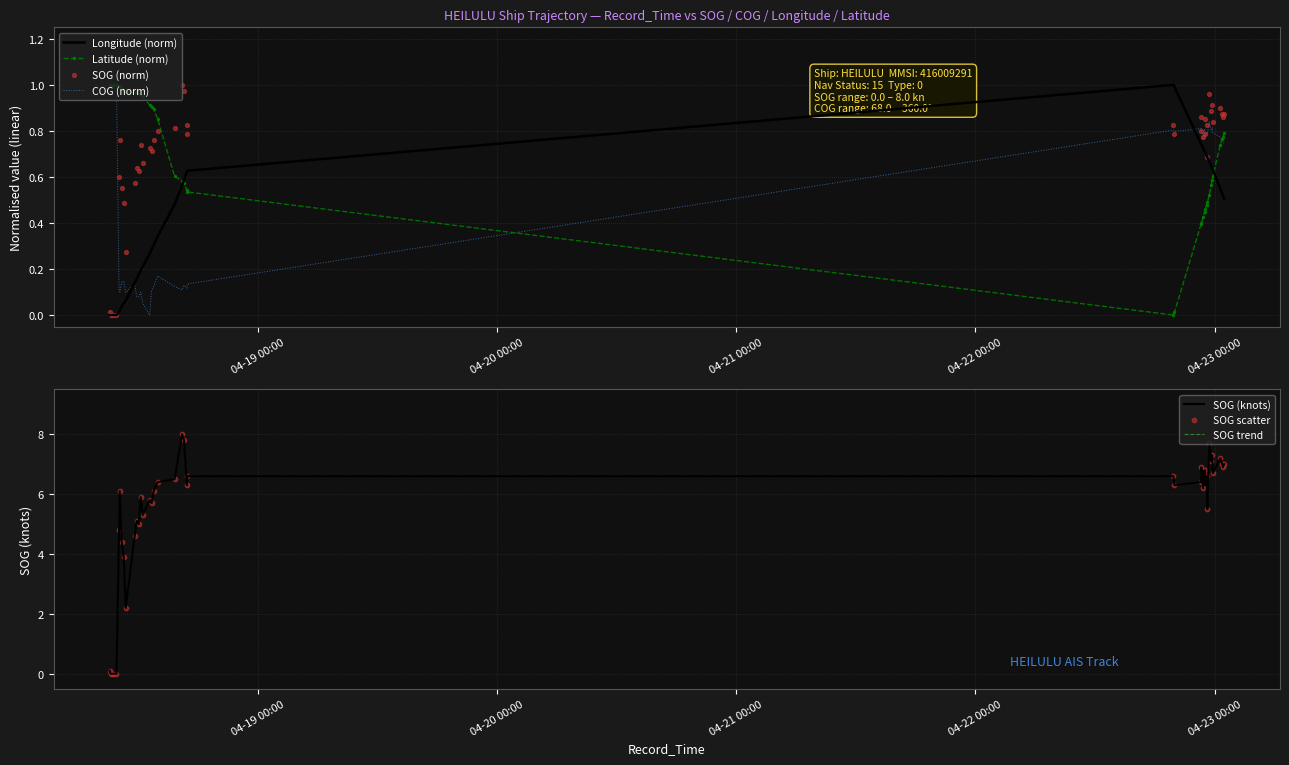

At which category is the sum across all series the highest?

2024-04-22 23:28:41